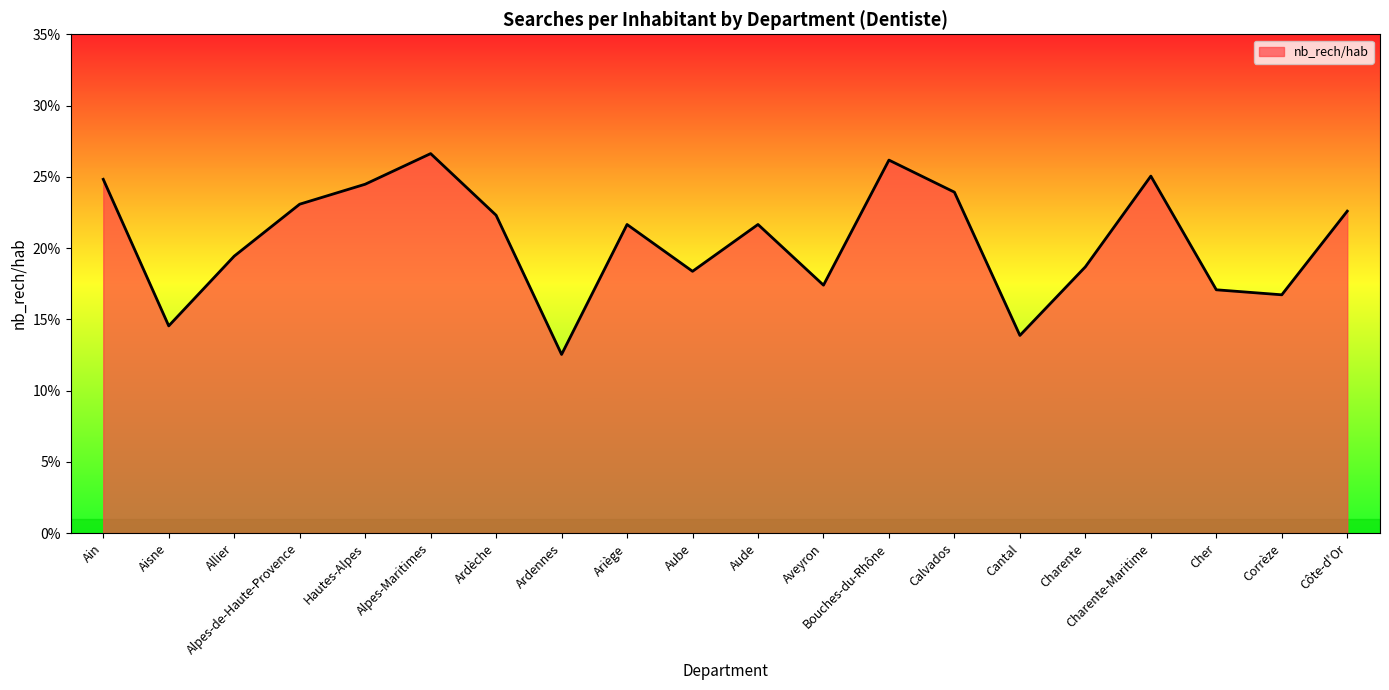

Which category has the highest value across all series?

Alpes-Maritimes